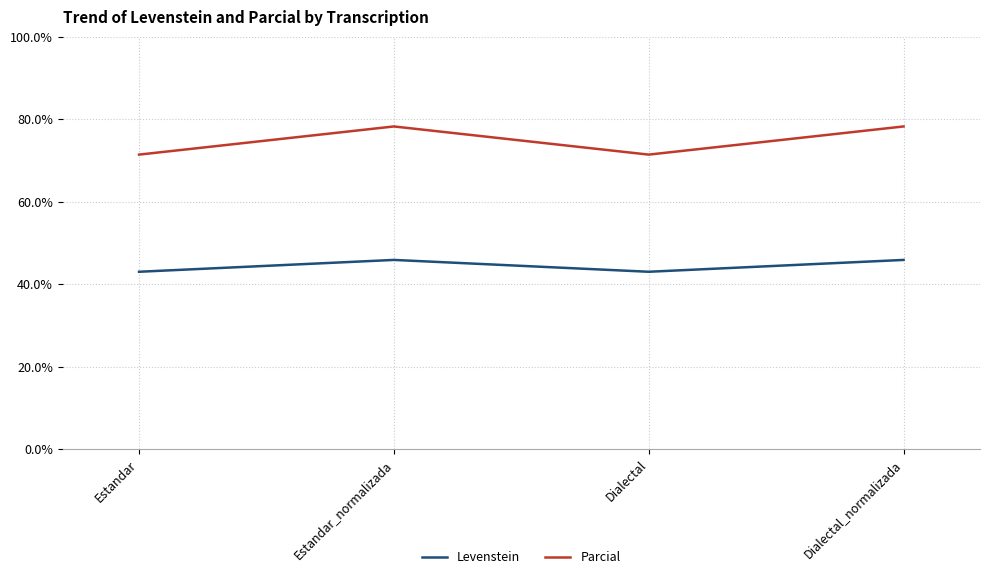

How many categories are shown in the chart?

4